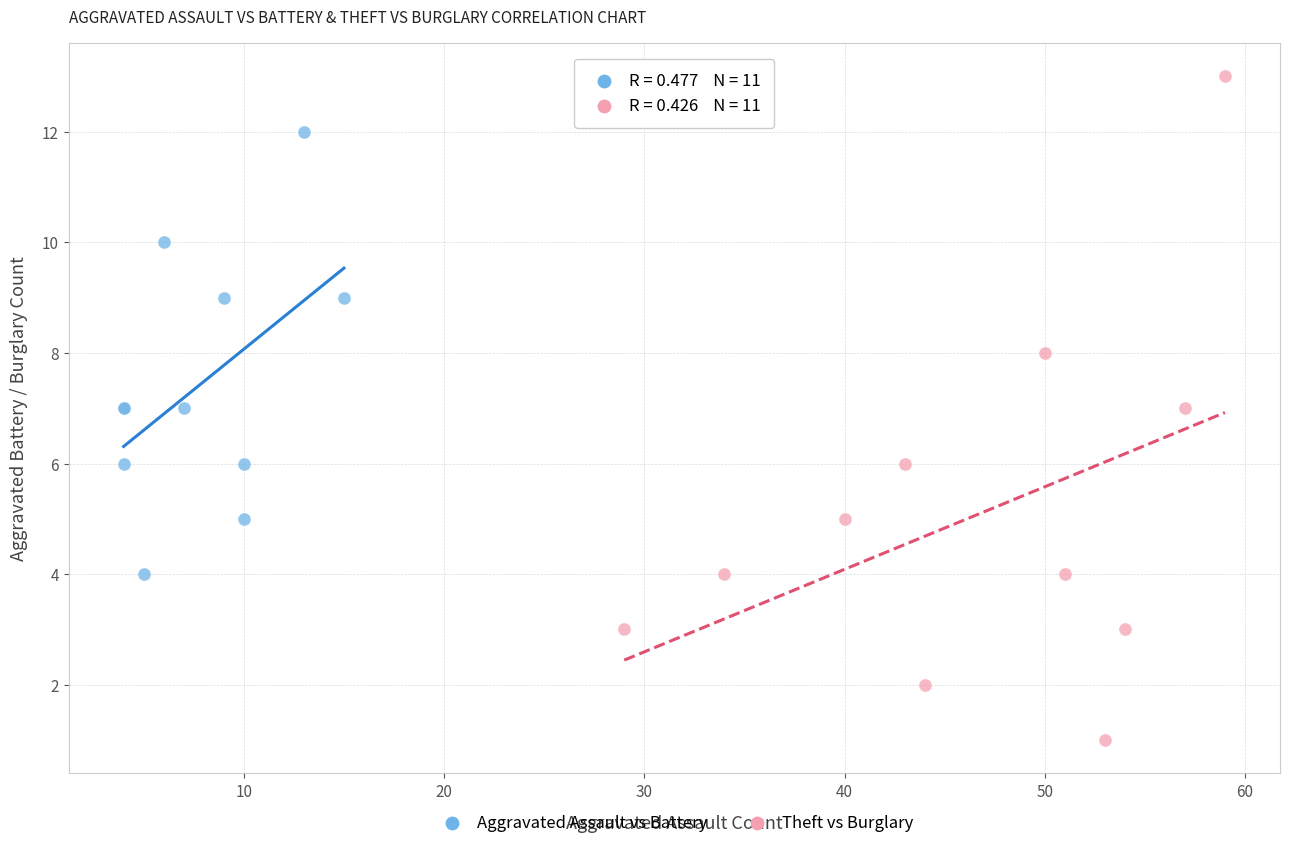

Which series reaches the maximum Y coordinate?

Theft vs Burglary